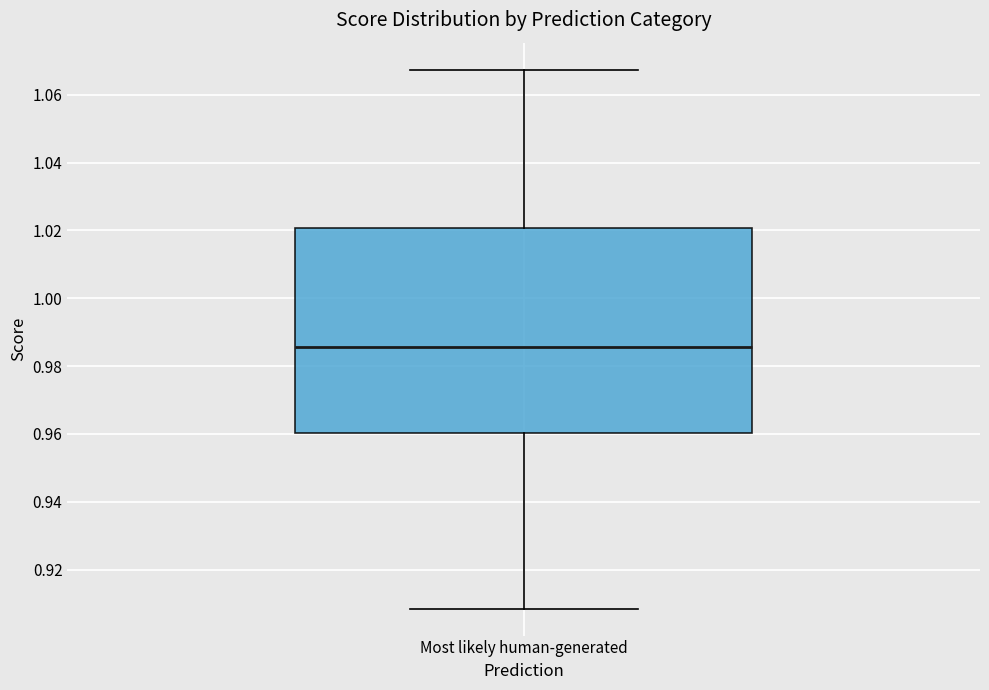

Transcribe this box plot: give where the median line is, the range the box spans, and where the two whiskers end, as read against the y-axis. The values are not printed on the chart, so give them approximately, as read against the axis.

median 0.986, box 0.960 to 1.020, whiskers 0.908 to 1.068